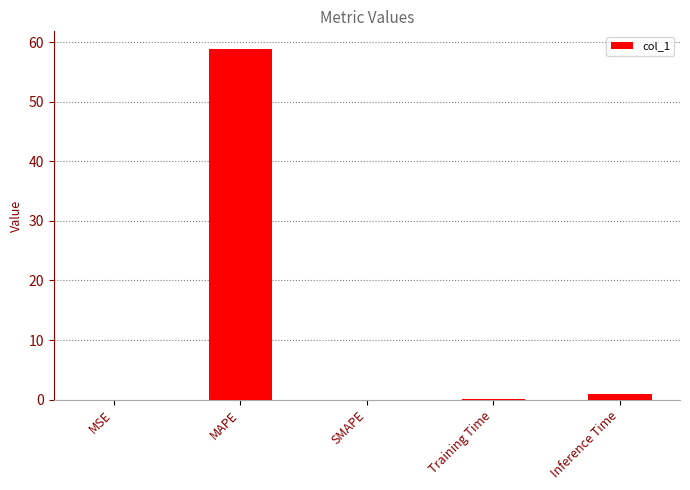

Which label corresponds to the largest value in the chart?

MAPE